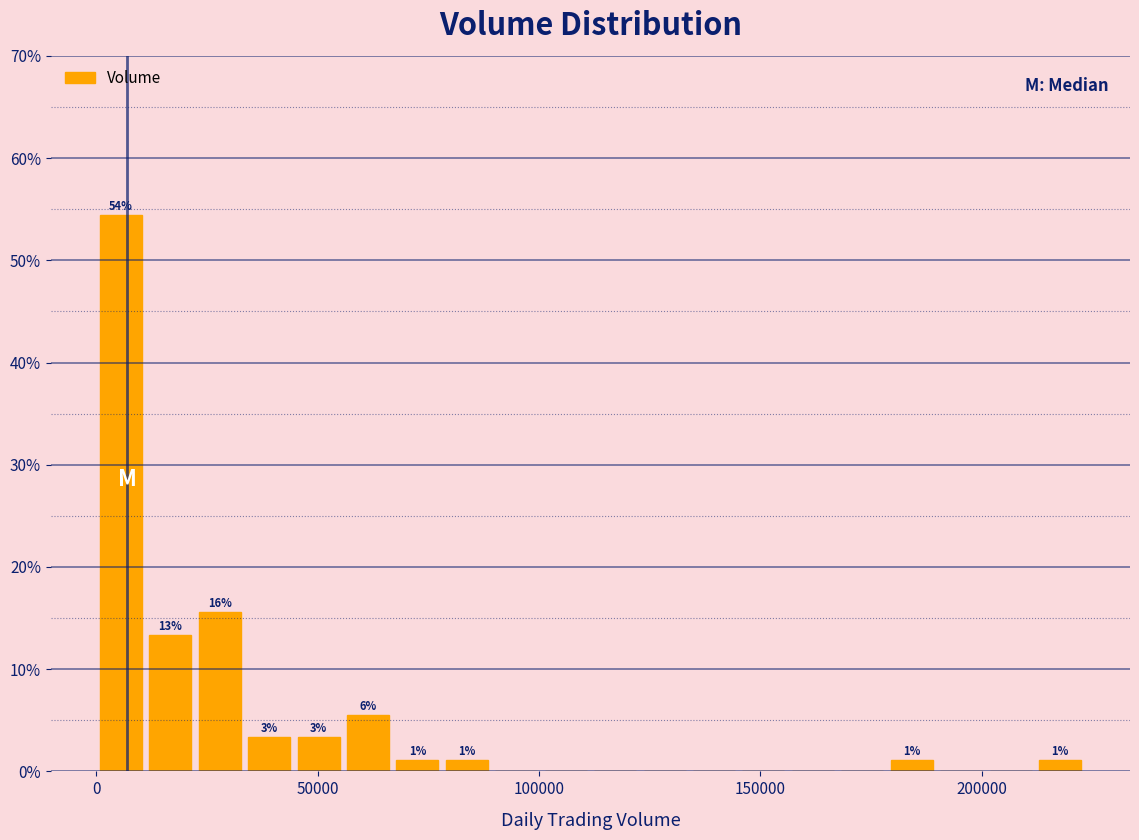

Read against the x-axis, roughly where is the centre of the tallest bar?

5000